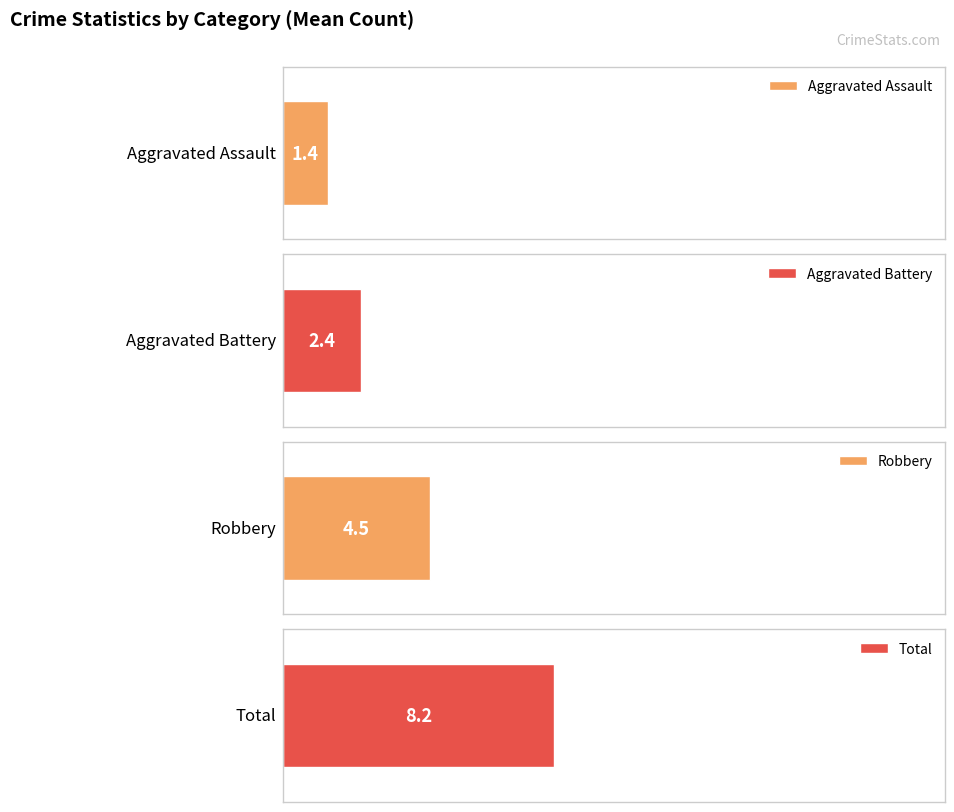

Is the value of Robbery at 2015 greater than the value of Aggravated Battery at 2018?

Yes